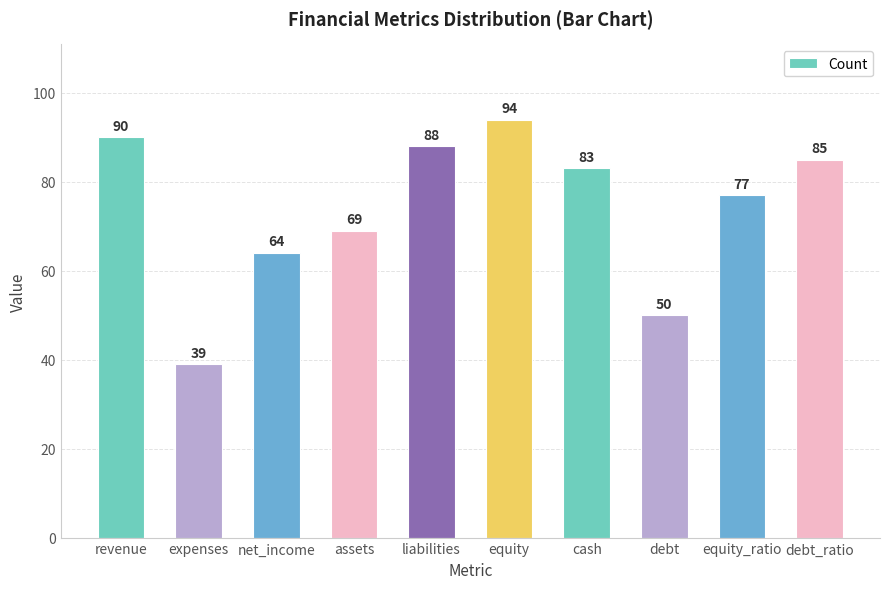

Which label corresponds to the largest value in the chart?

equity